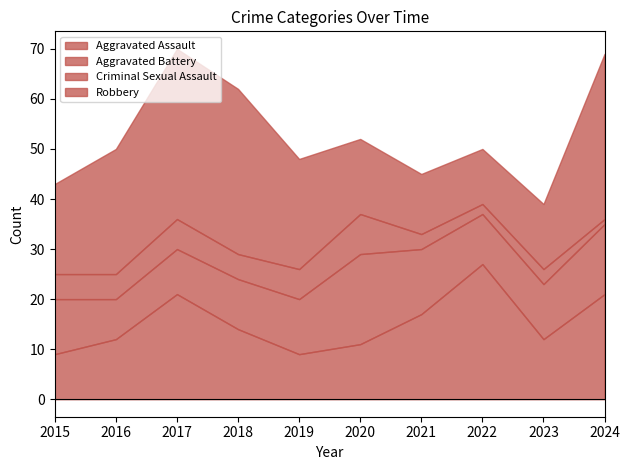

Reading left to right, list all the values displayed in this chart.

Aggravated Assault: 9	12	21	14	9	11	17	27	12	21
Aggravated Battery: 11	8	9	10	11	18	13	10	11	14
Criminal Sexual Assault: 5	5	6	5	6	8	3	2	3	1
Robbery: 18	25	34	33	22	15	12	11	13	33